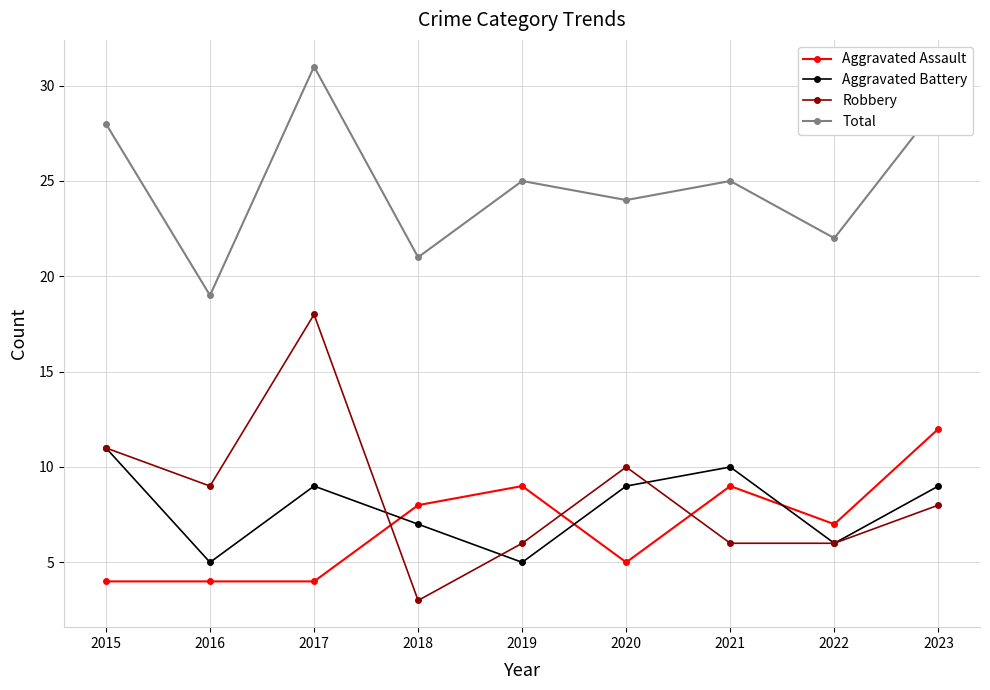

True or false: Robbery has a value of 3 at 2020.

False